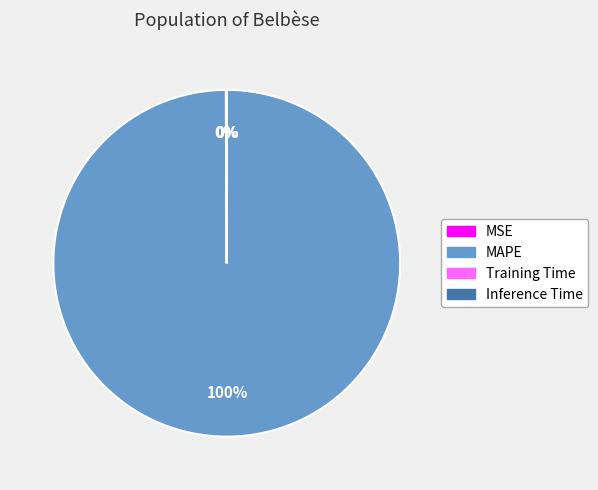

What is the largest slice in the pie chart?

MAPE